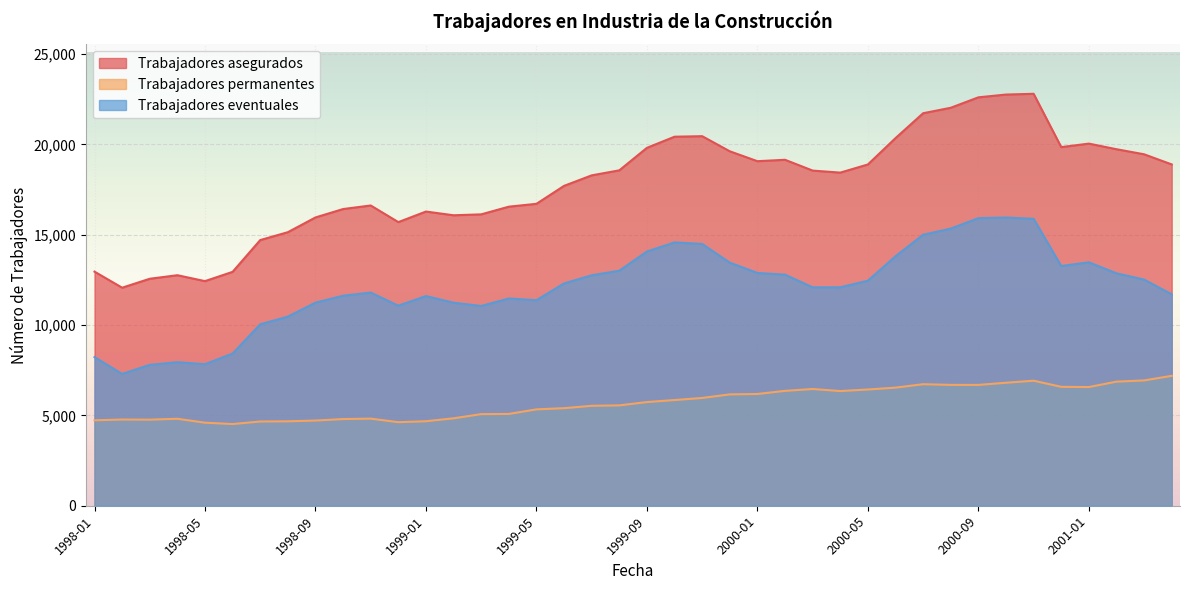

What is the approximate value of Trabajadores asegurados at 1998-08, to the nearest 10?

15140